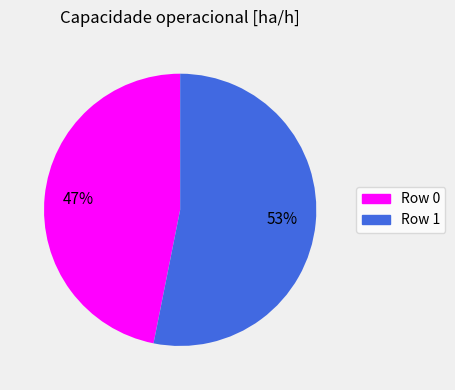

To the nearest percent, what is the average slice percentage?

50%